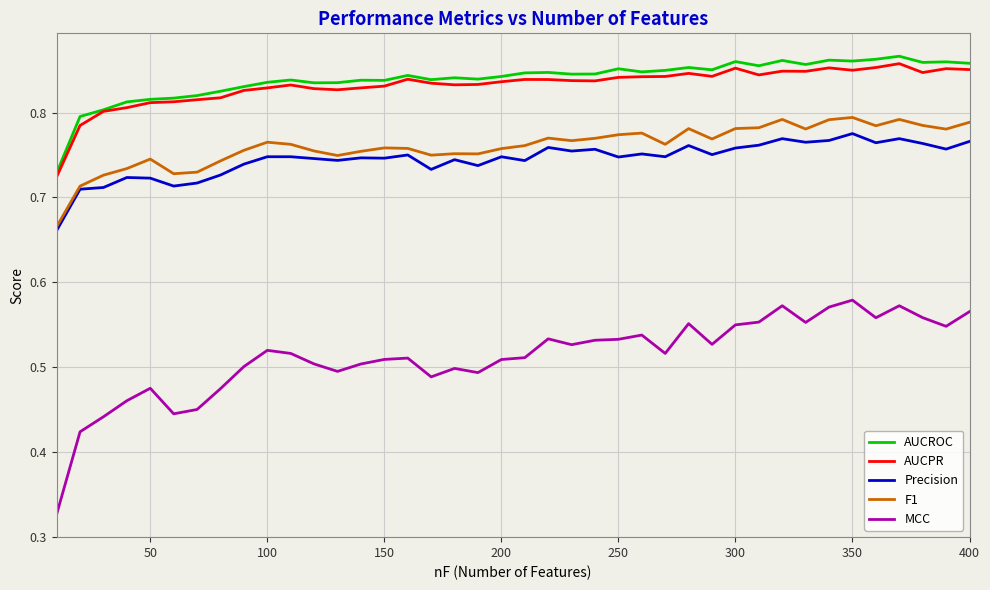

True or false: AUCROC and MCC cross at least once.

False